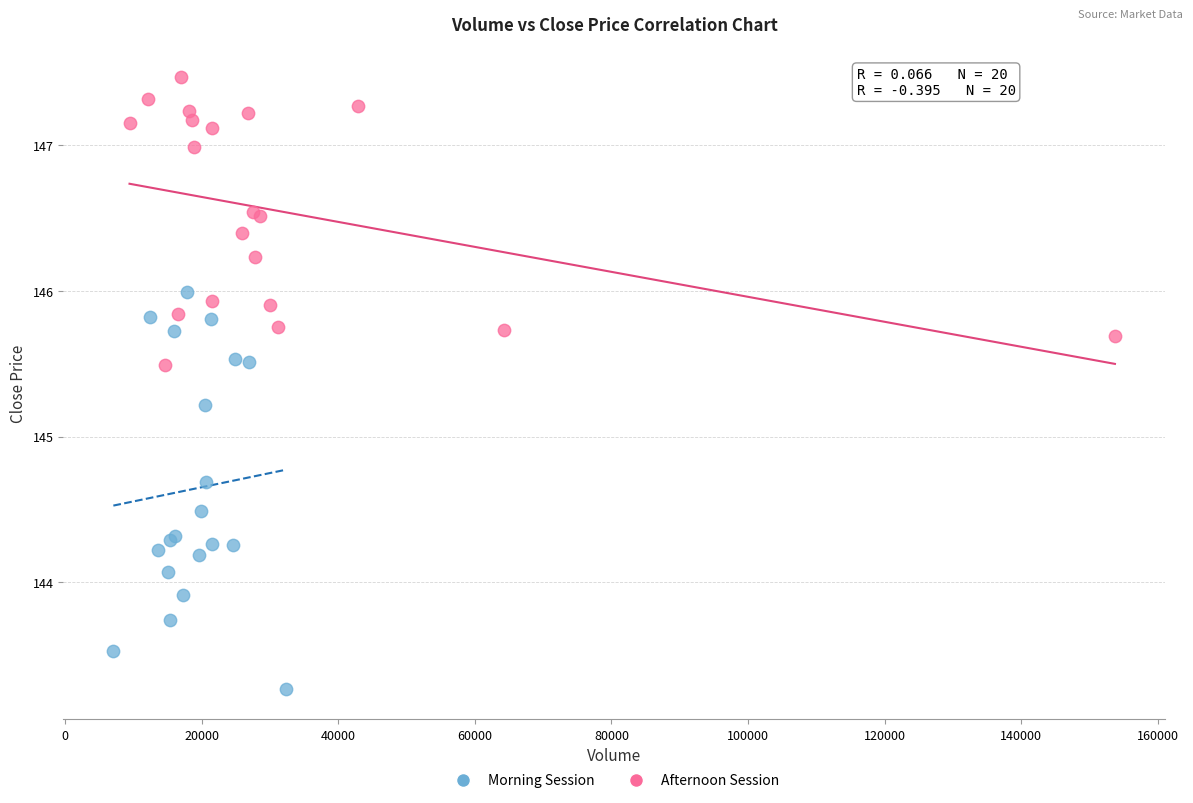

Which series reaches the maximum Y coordinate?

Afternoon Session